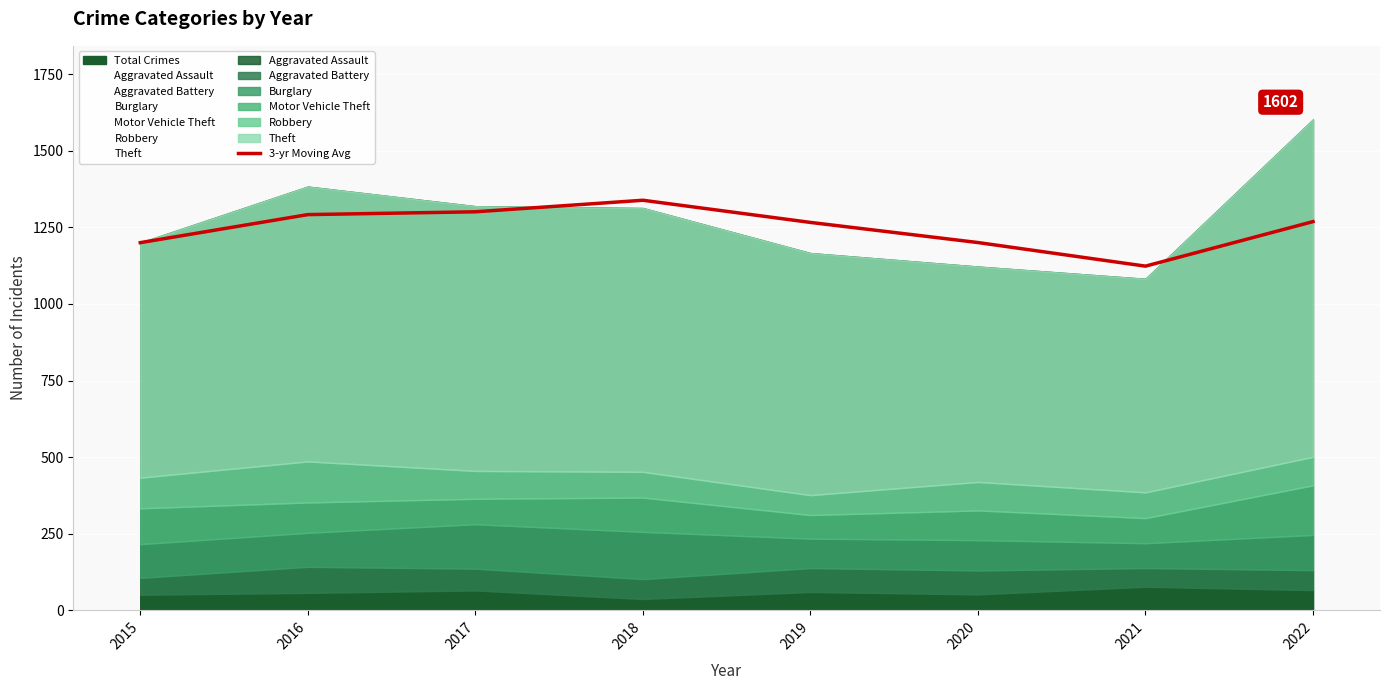

List the labels in order of value, largest first.

2018, 2017, 2016, 2022, 2019, 2020, 2015, 2021